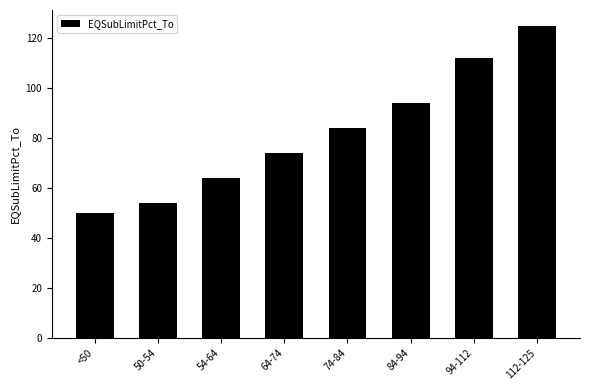

At which category does the chart reach its peak across all series?

112-125